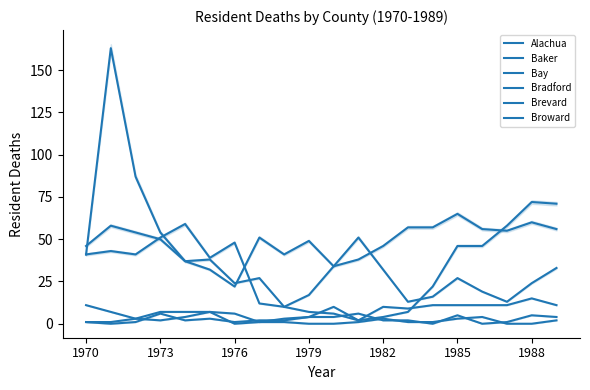

Between 12 and 14, which series saw the biggest shift?

Bay